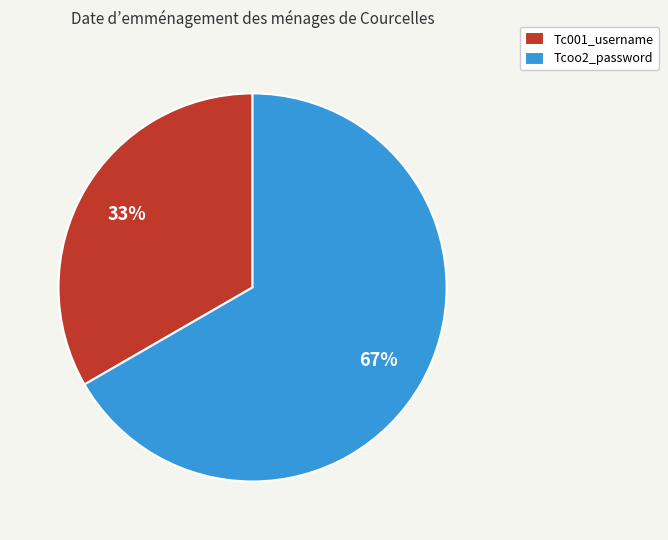

To the nearest percent, what is the average slice percentage?

50%